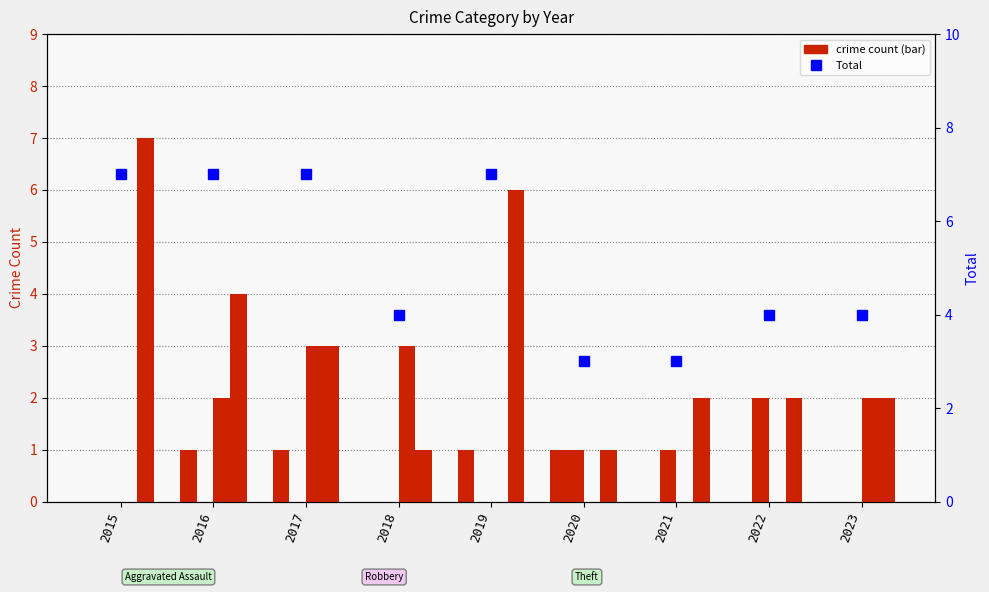

Is the value of Robbery at 2016 greater than the value of Aggravated Assault at 2022?

Yes